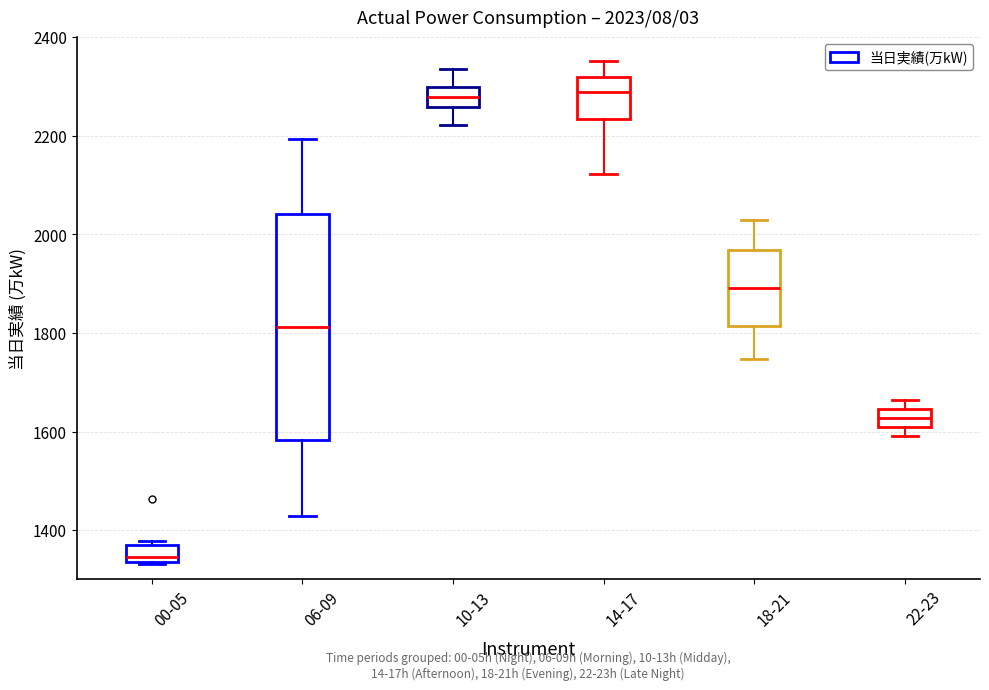

Which box is the tallest, from its lower edge to its upper edge?

06-09